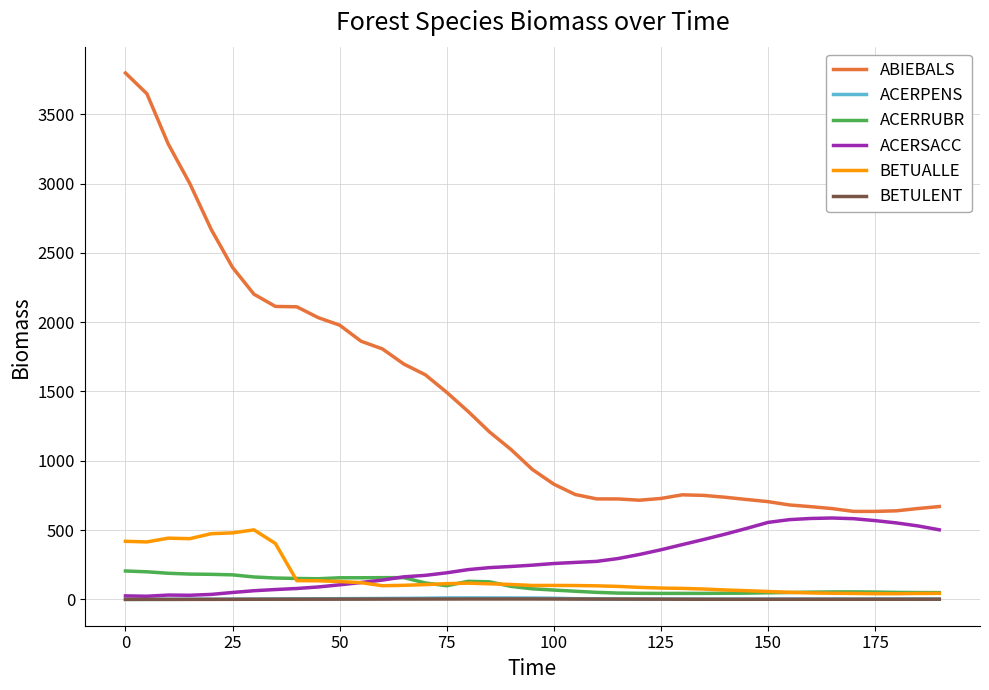

True or false: ACERRUBR and ABIEBALS intersect in this chart.

False